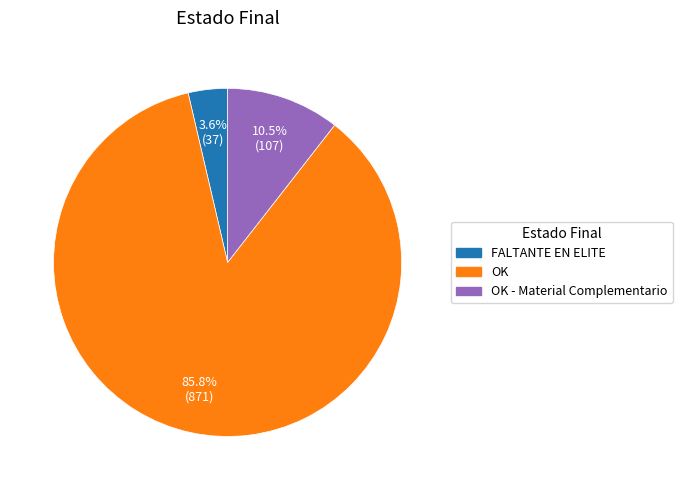

Rank the categories by value from lowest to highest.

FALTANTE EN ELITE, OK - Material Complementario, OK